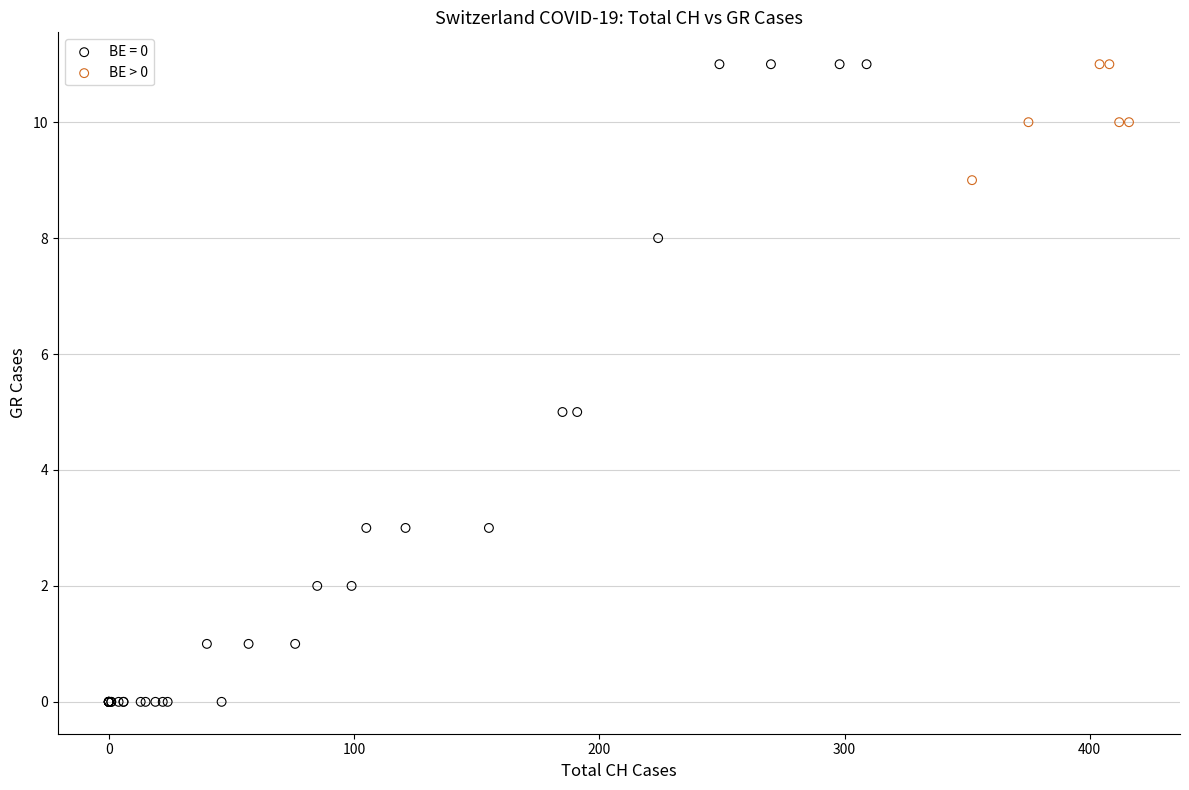

Which series has the widest spread of Y values?

BE = 0